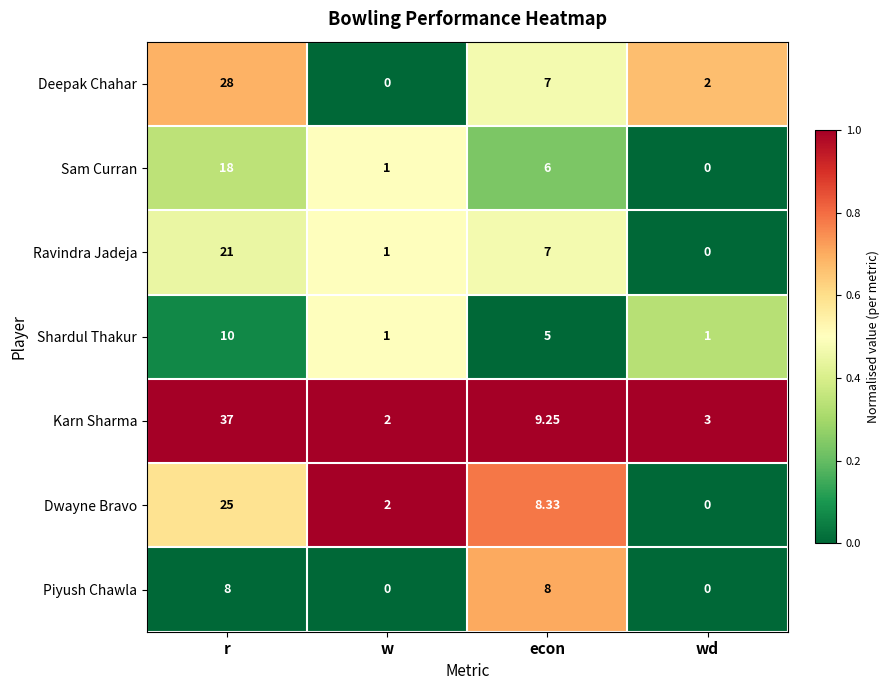

At which category is the sum across all series the highest?

r